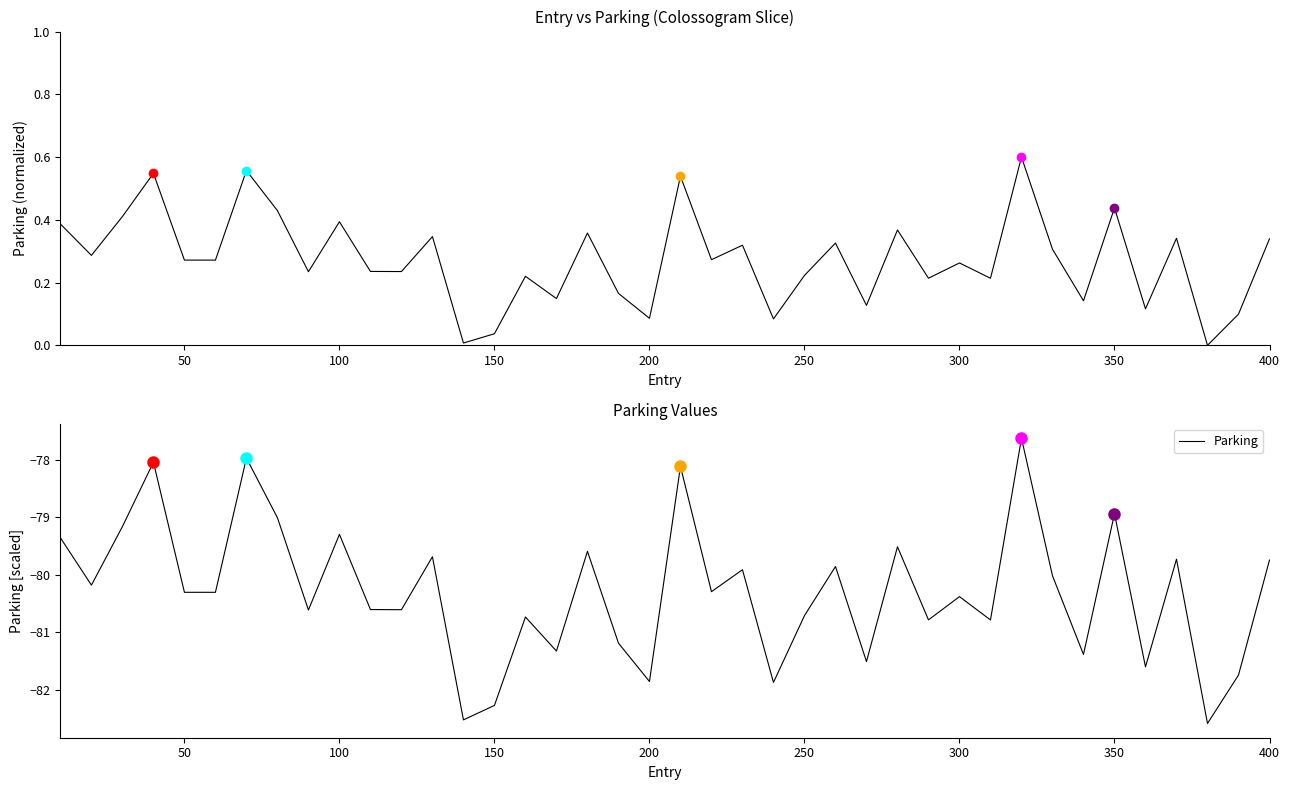

How many lines are shown in the chart?

1